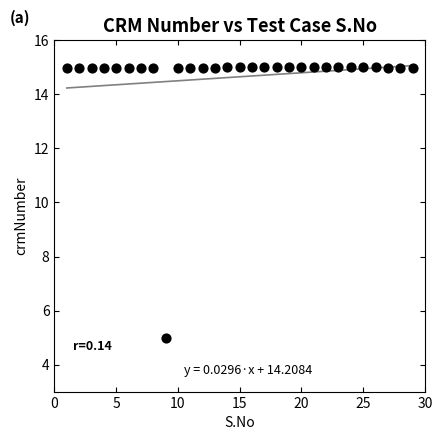

What is the range of X values (max minus min)?

28.0